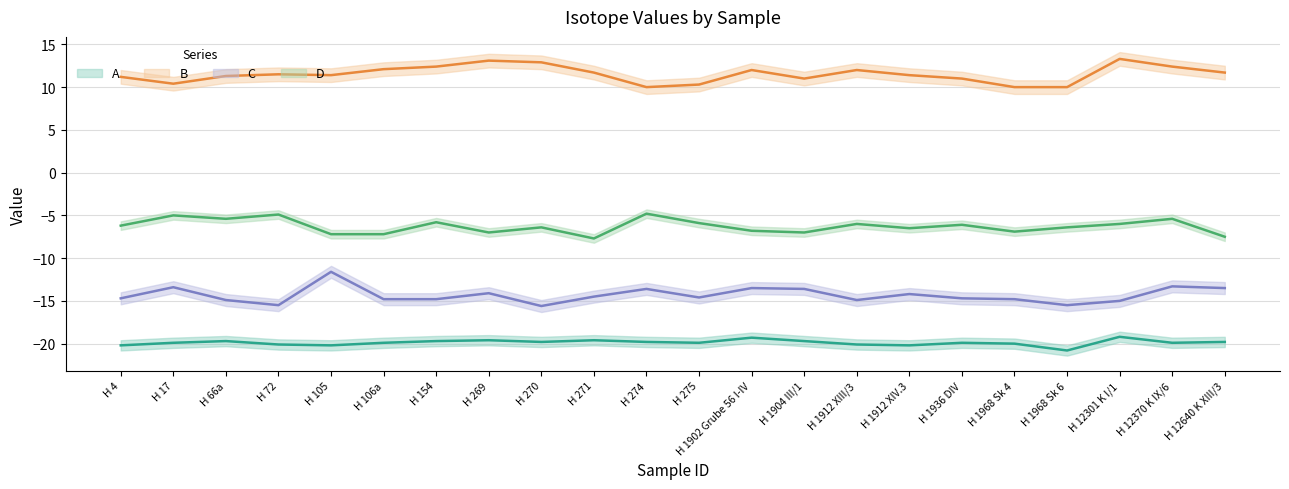

In B, how many points are higher than both neighbors (excluding endpoints)?

5